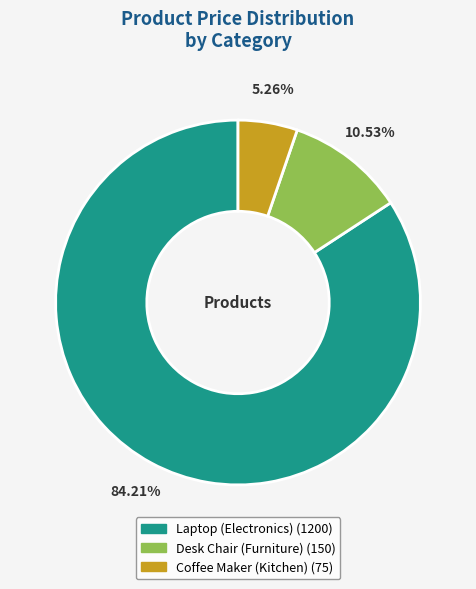

Which has a higher value, Laptop (Electronics) or Desk Chair (Furniture)?

Laptop (Electronics)